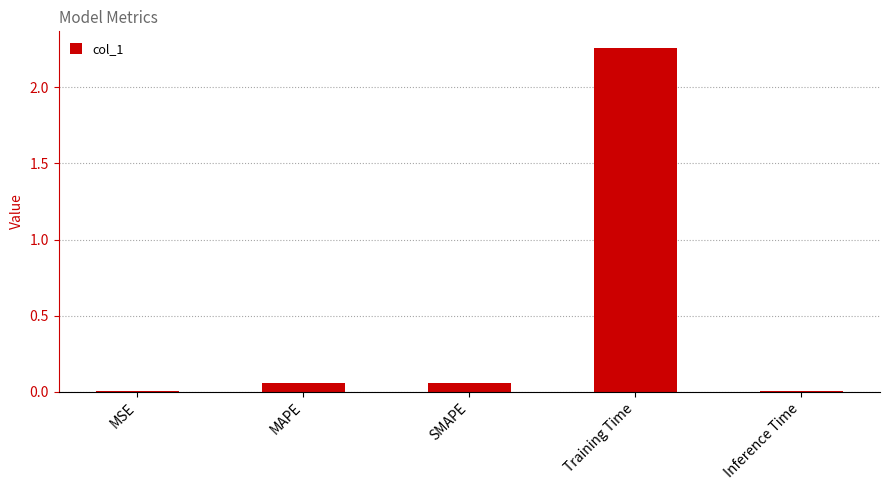

Which label corresponds to the largest value in the chart?

Training Time